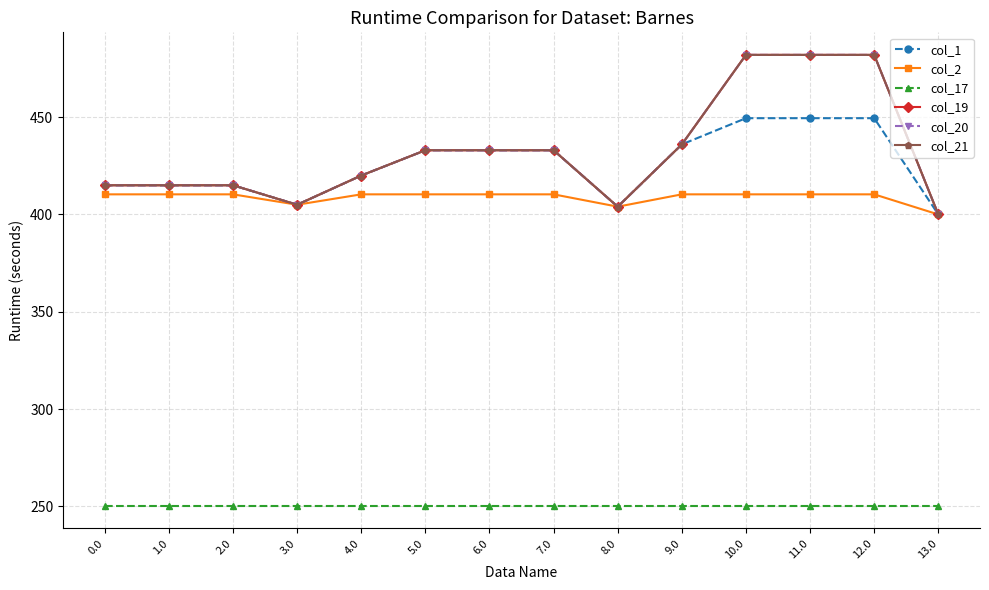

Is it true that col_1 equals 433.0 at 5.0?

True